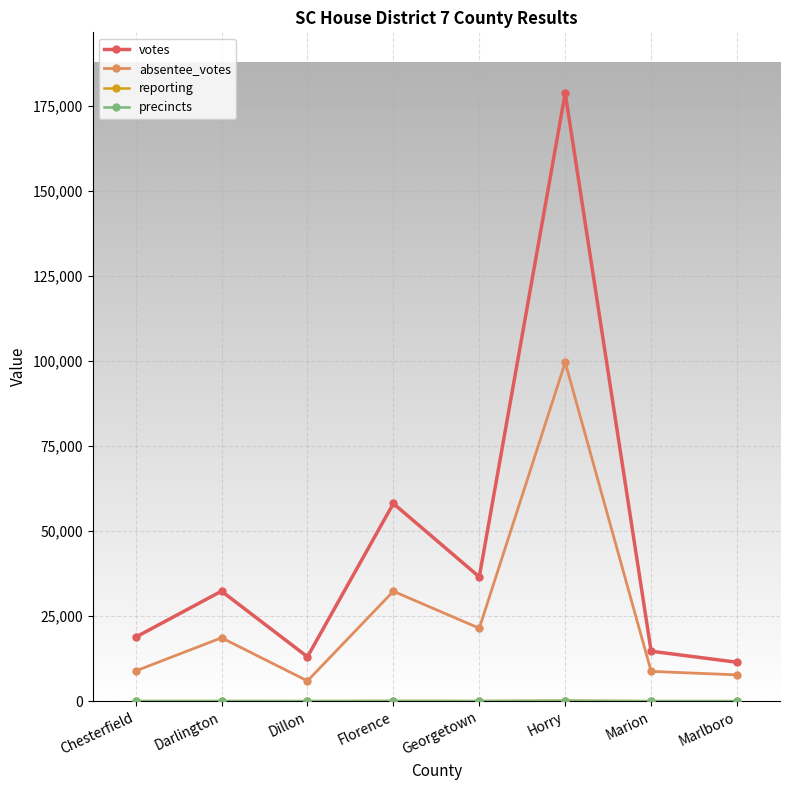

Does the chart have visible grid lines?

Yes